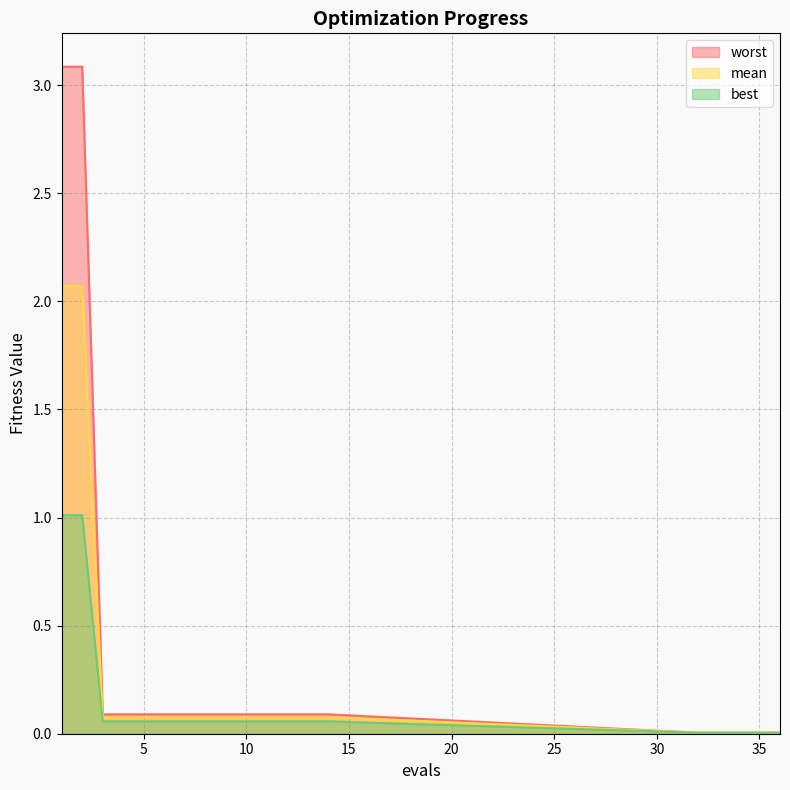

At which label is mean closest to 1?

3